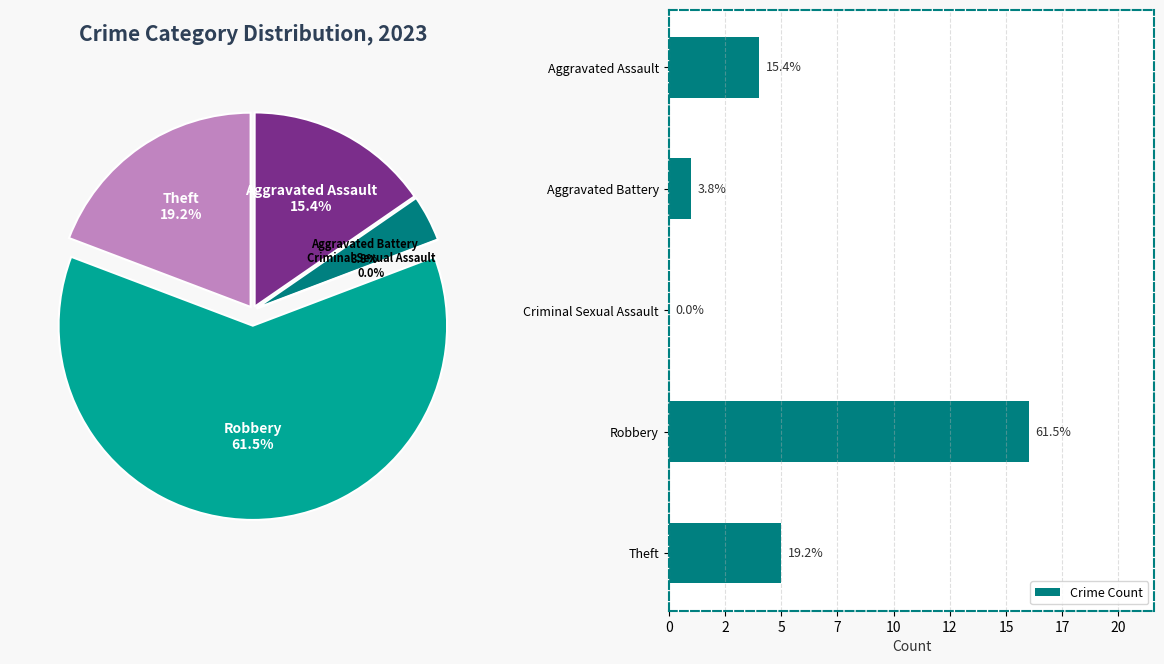

What is the majority slice?

Robbery